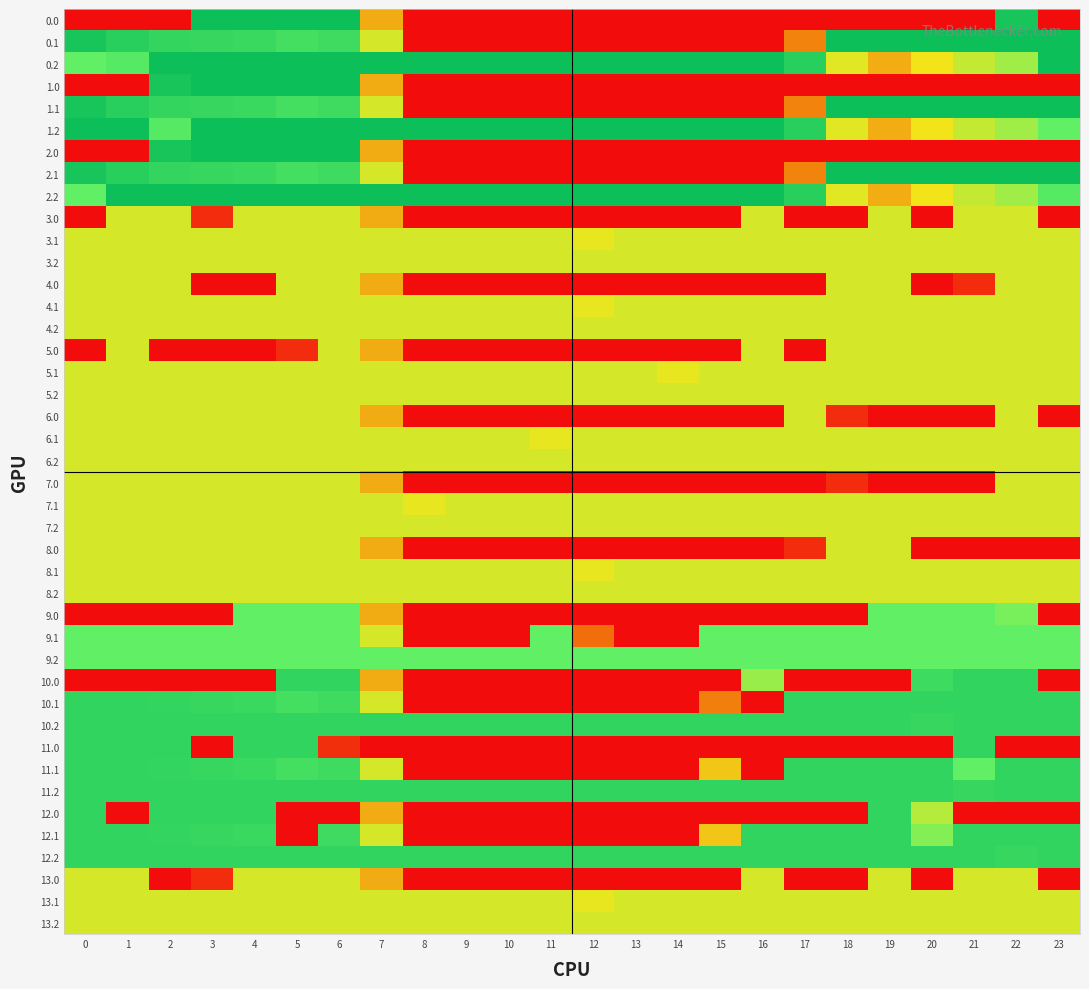

The 13.0 series shows 122.0 at 19. True or false?

False